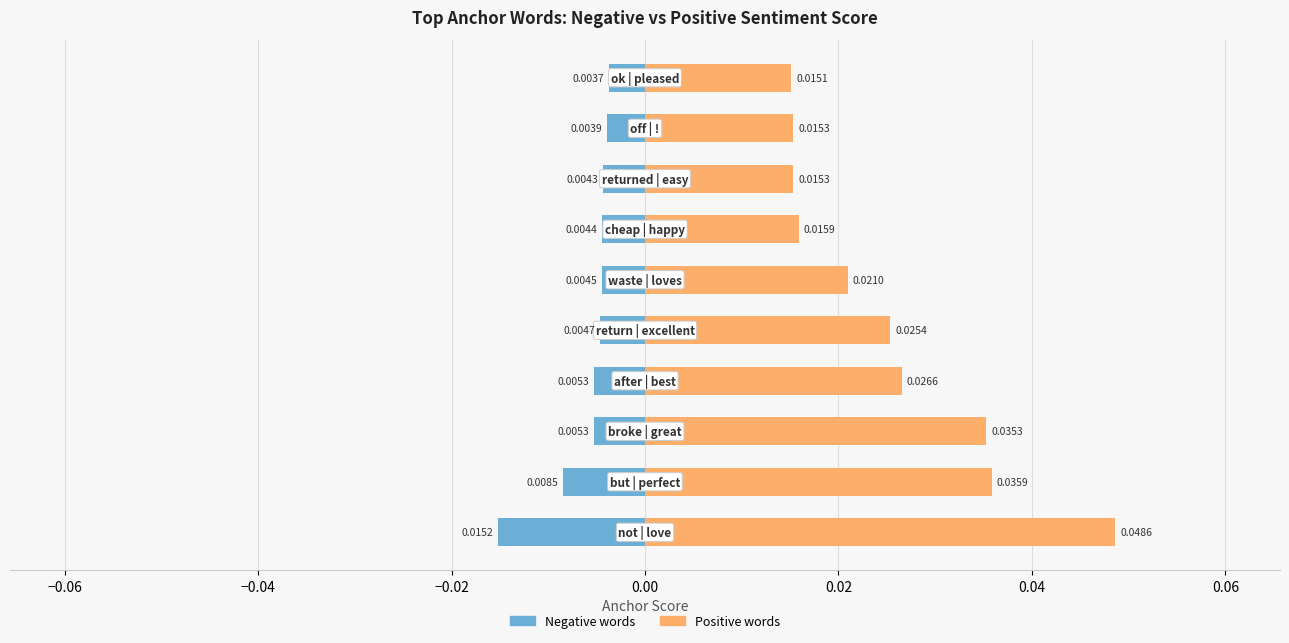

Which series has the largest range (max minus min)?

Positive words